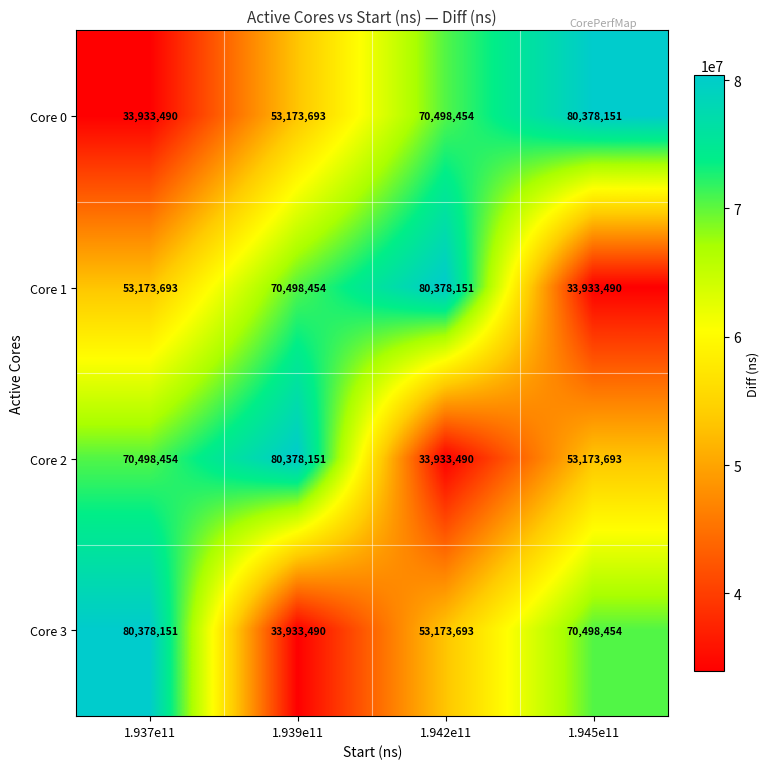

What is the maximum value for Core 1?

80378151